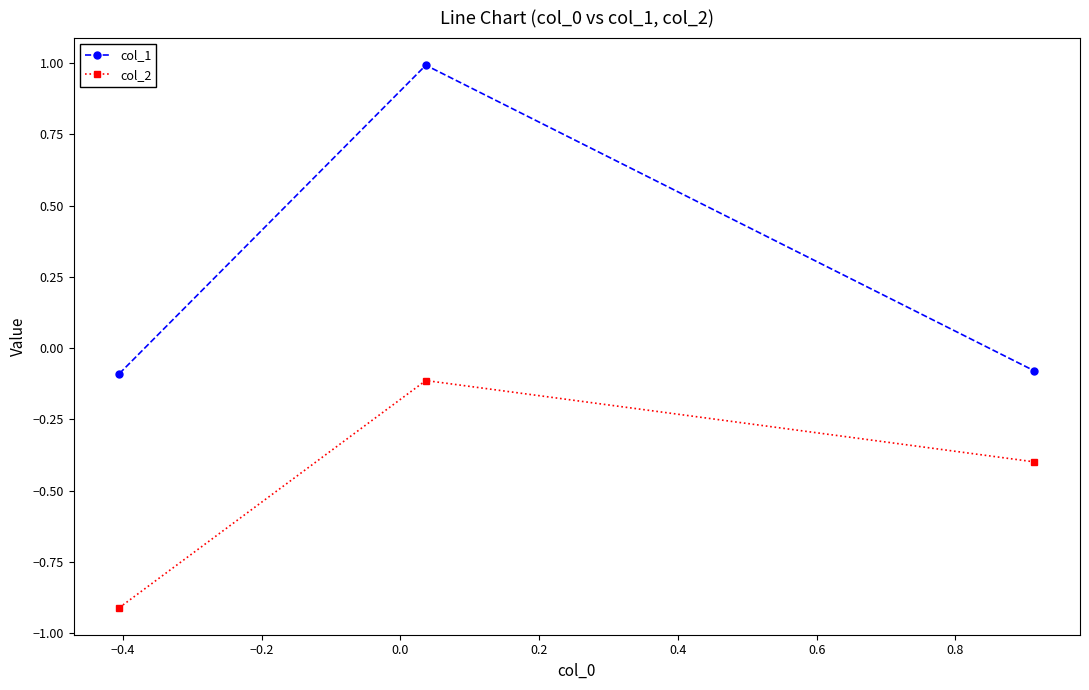

What is the value of the col_2 point at the 1st from the left?

-0.9